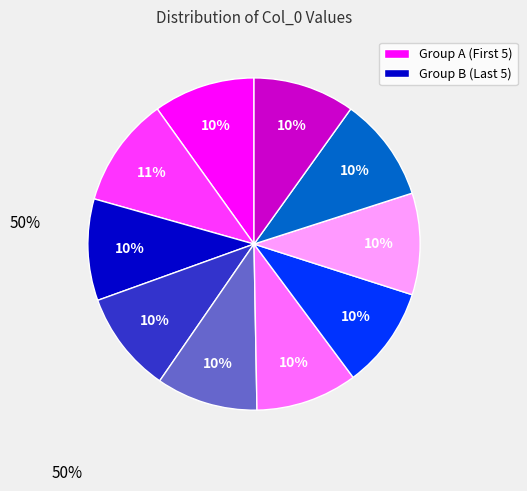

Is there a majority slice in this chart?

No